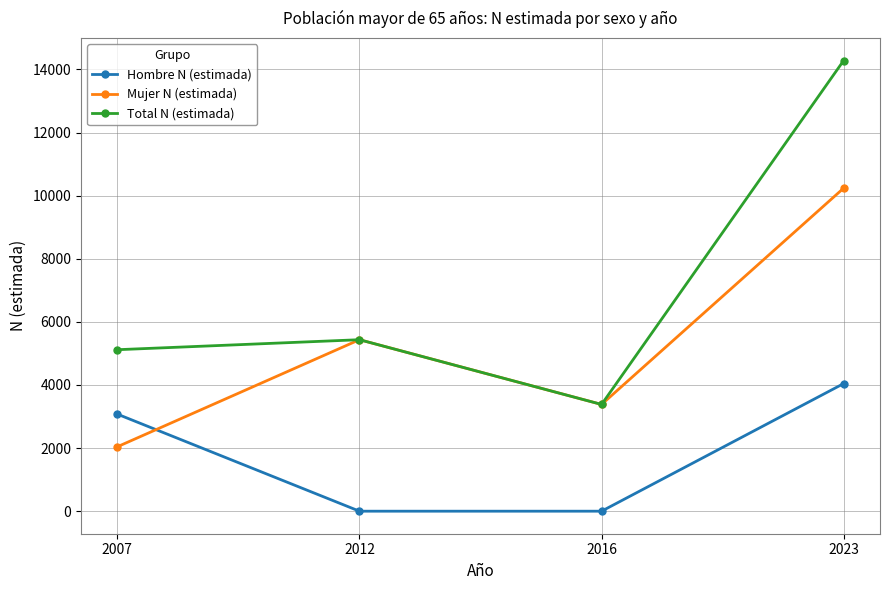

Does the chart have visible grid lines?

Yes